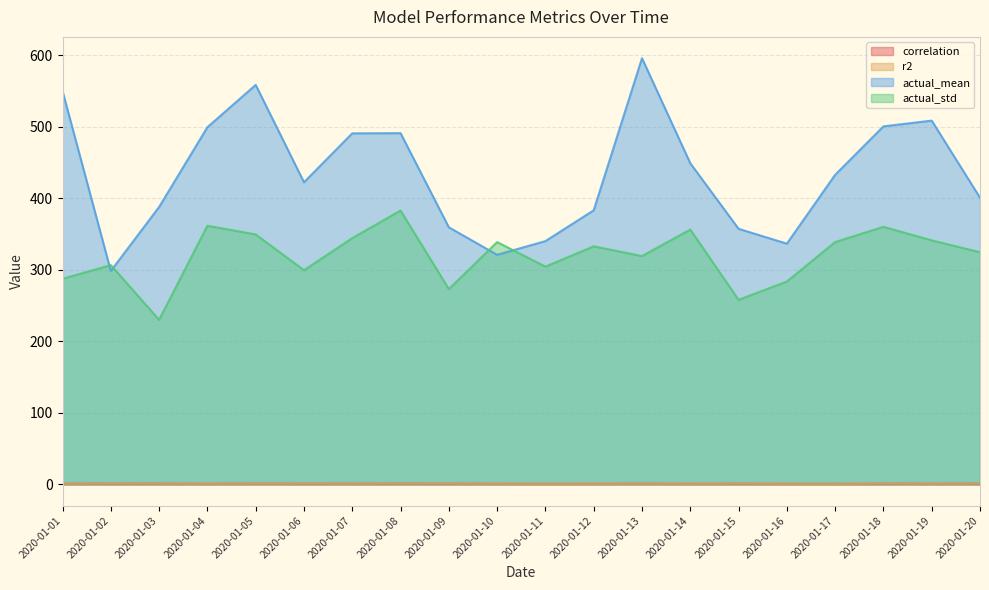

Where do actual_std and actual_mean first cross each other?

2020-01-01 and 2020-01-02